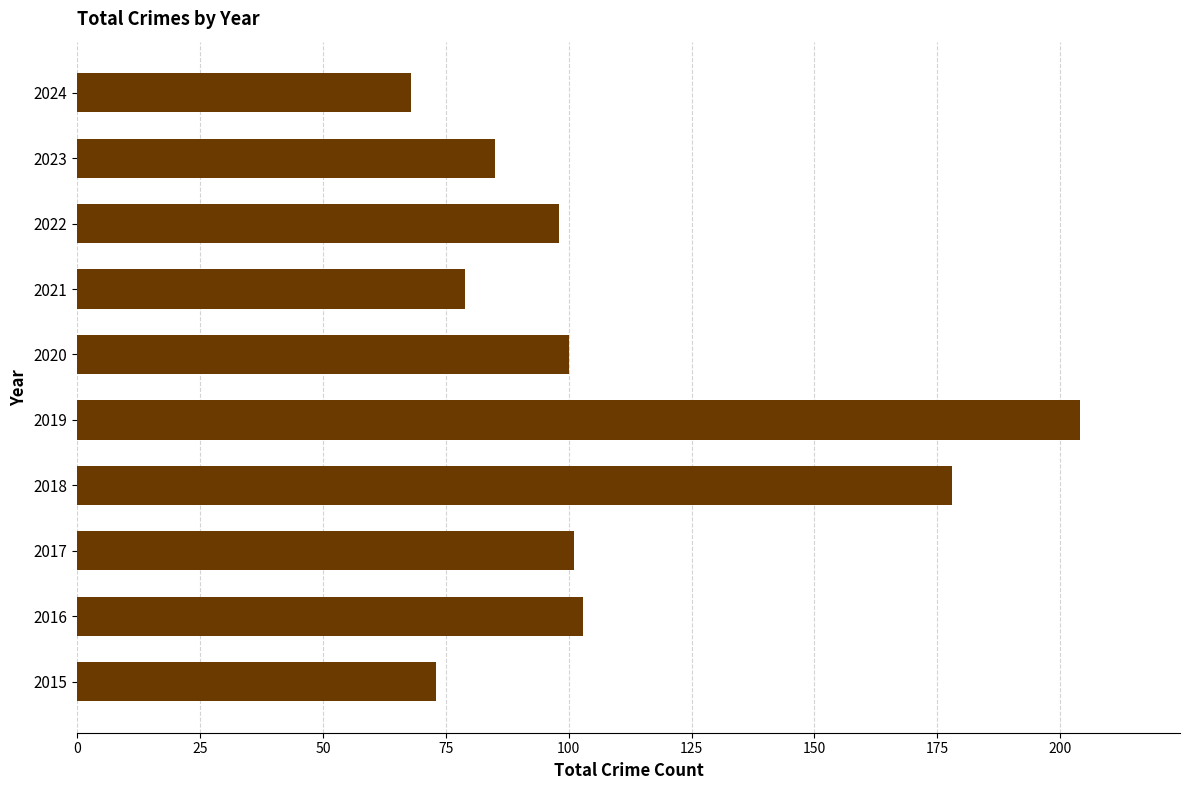

Between 2019 and 2021, which is larger?

2019